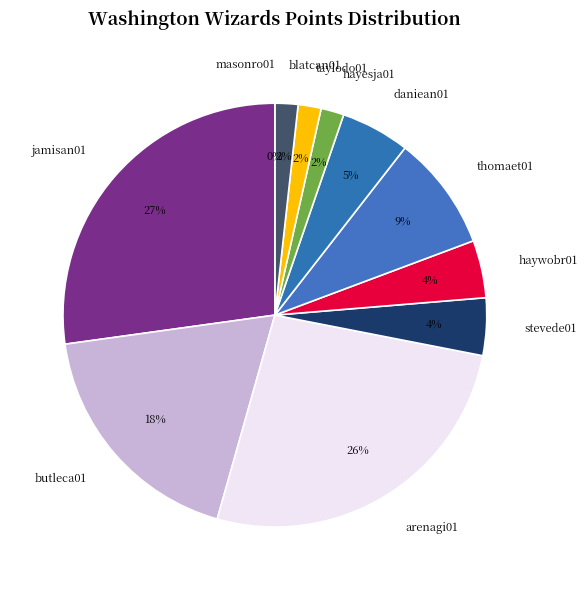

The hayesja01 slice represents 14% of the pie. True or false?

False